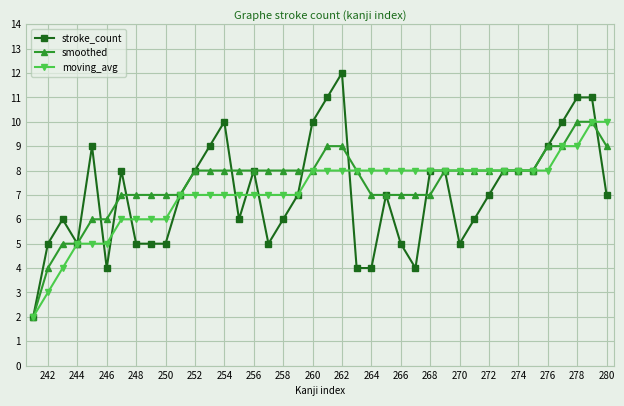

What is the highest value of the moving_avg series?

10